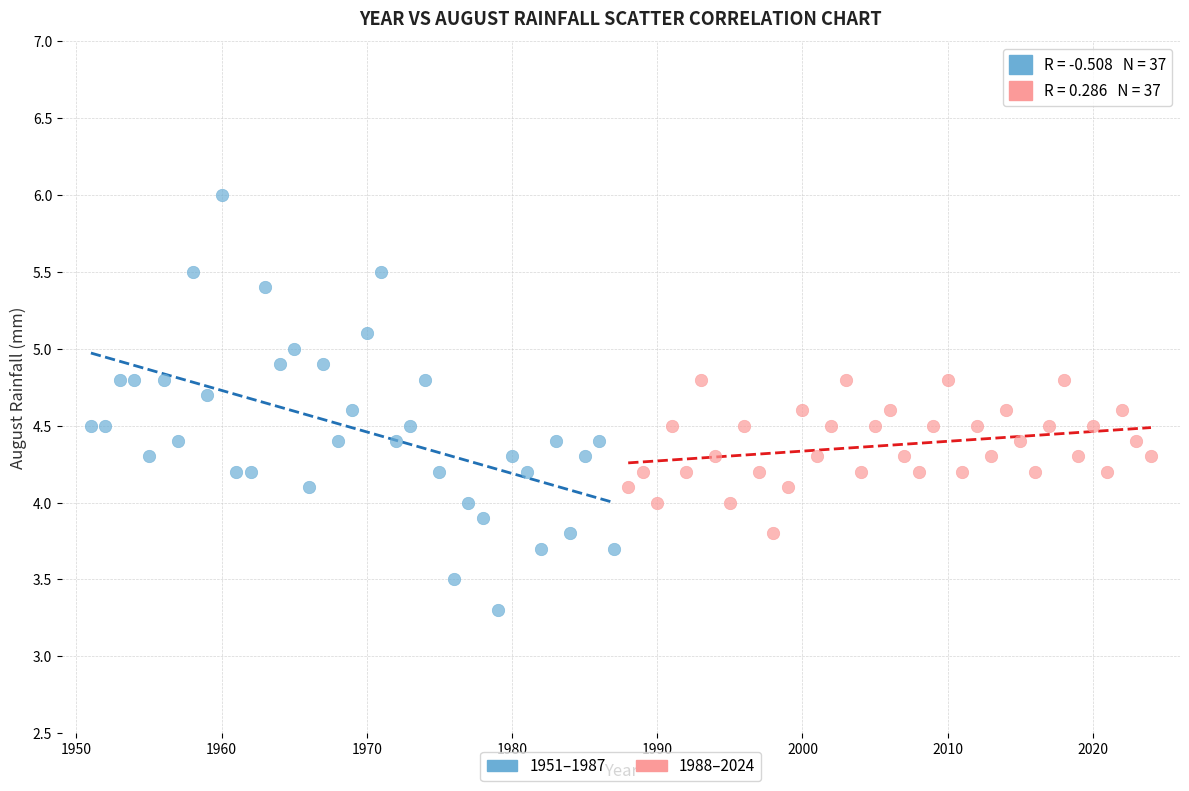

Which series contains the highest Y value?

1951–1987